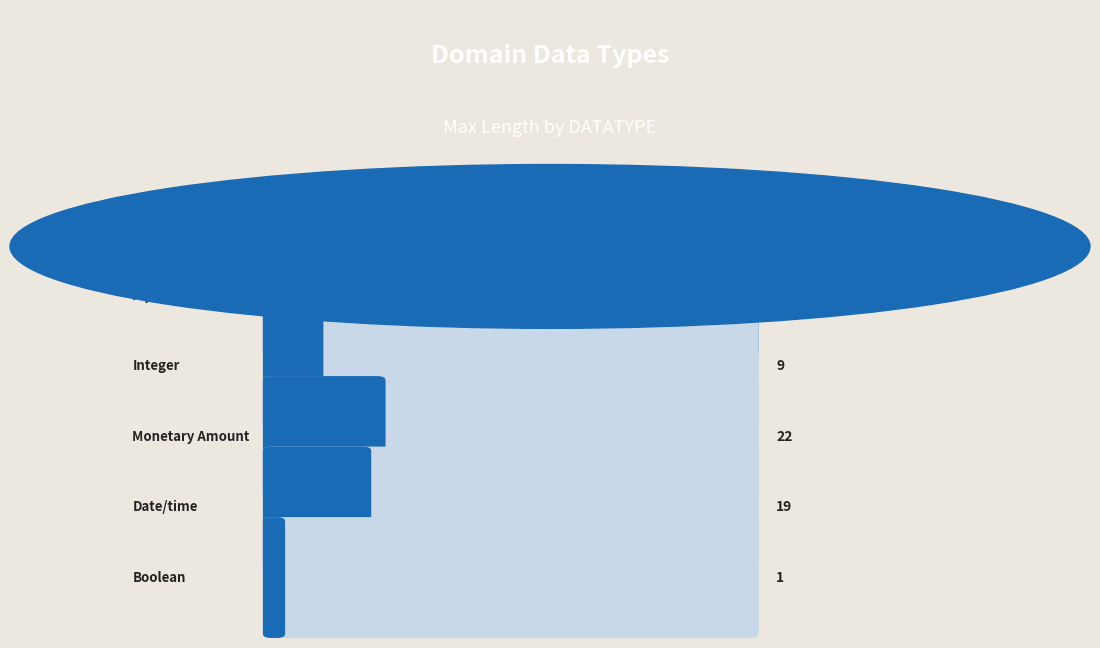

What is the maximum value shown in the chart?

200